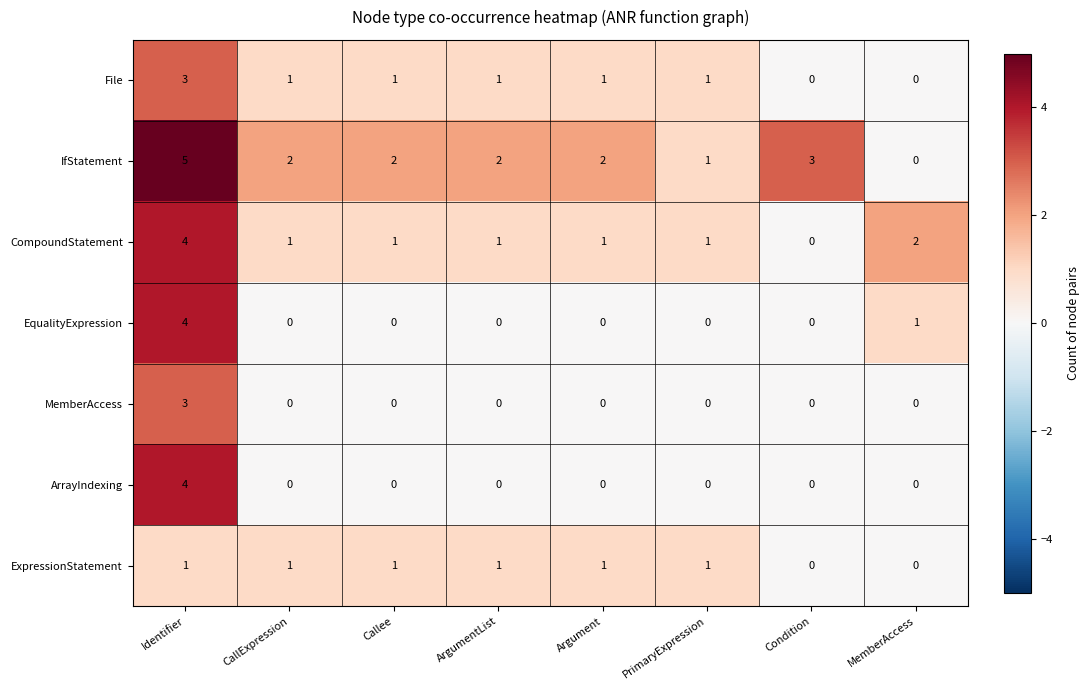

How many series are shown in this chart?

7